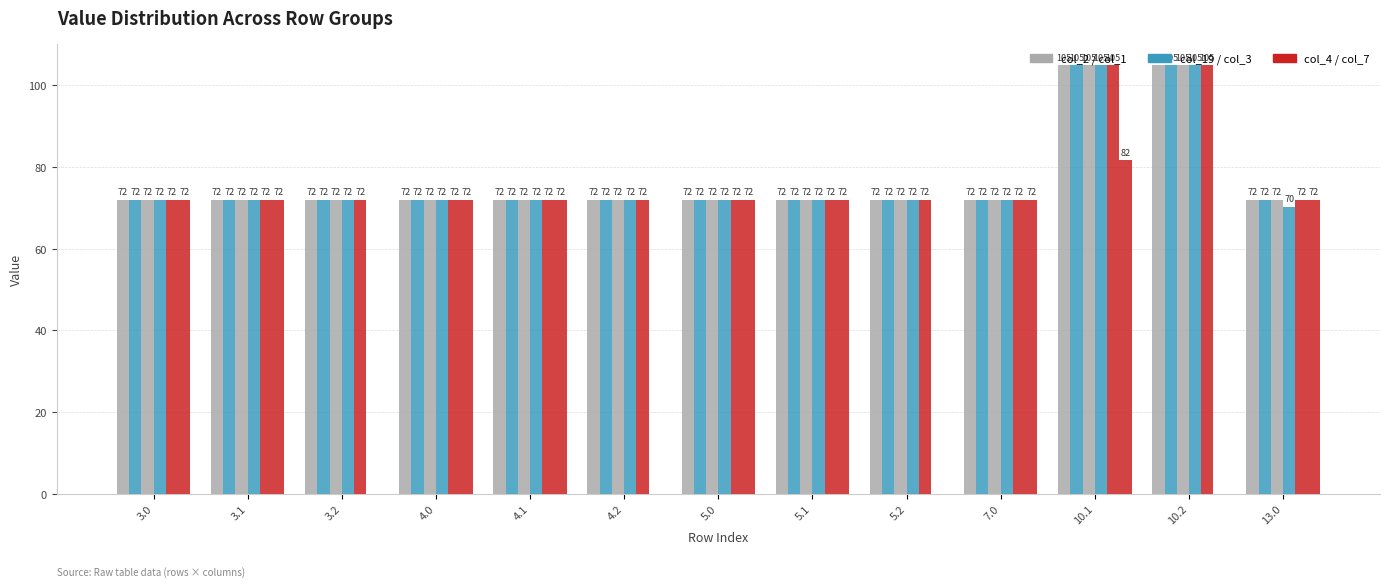

Is it true that col_1 equals 72.0 at 3.0?

True